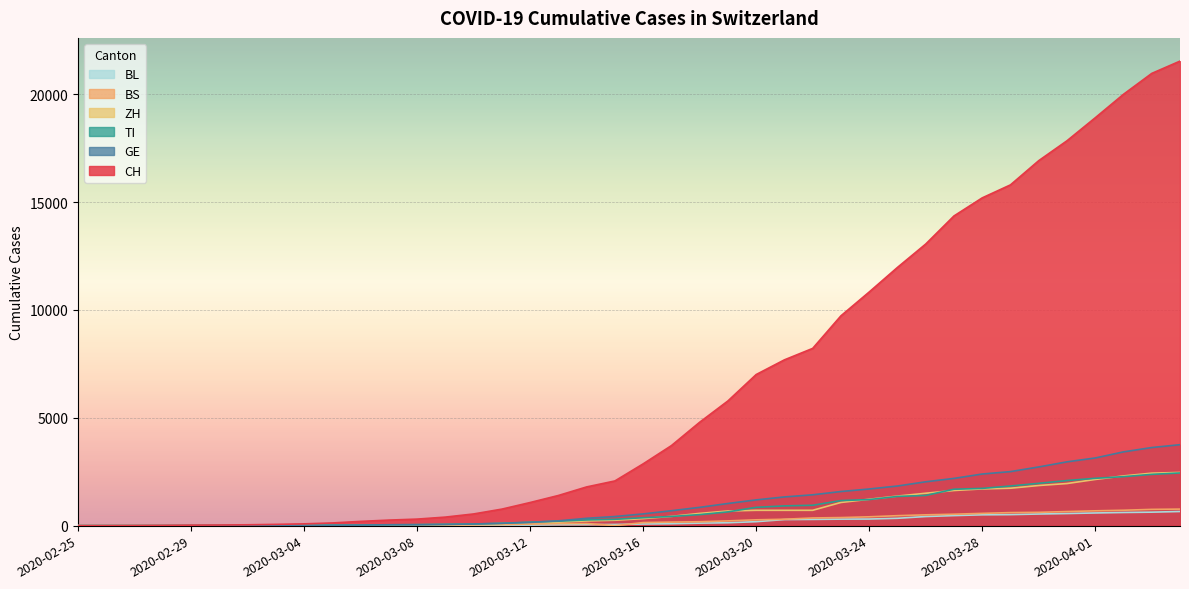

How many data points in GE are less than 544?

20